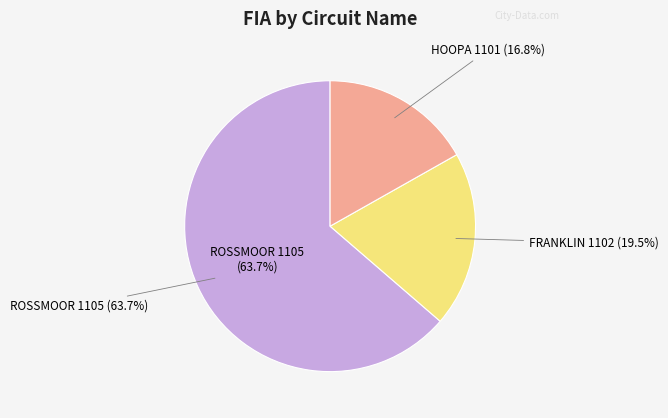

To the nearest percent, what portion does HOOPA 1101 represent?

17%